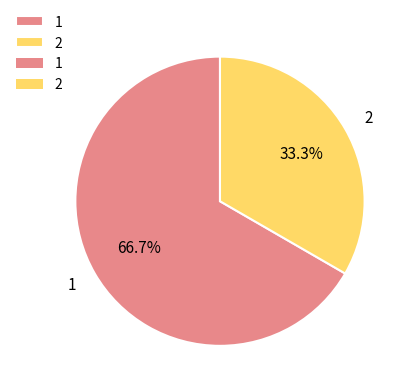

How many segments does this pie chart have?

2